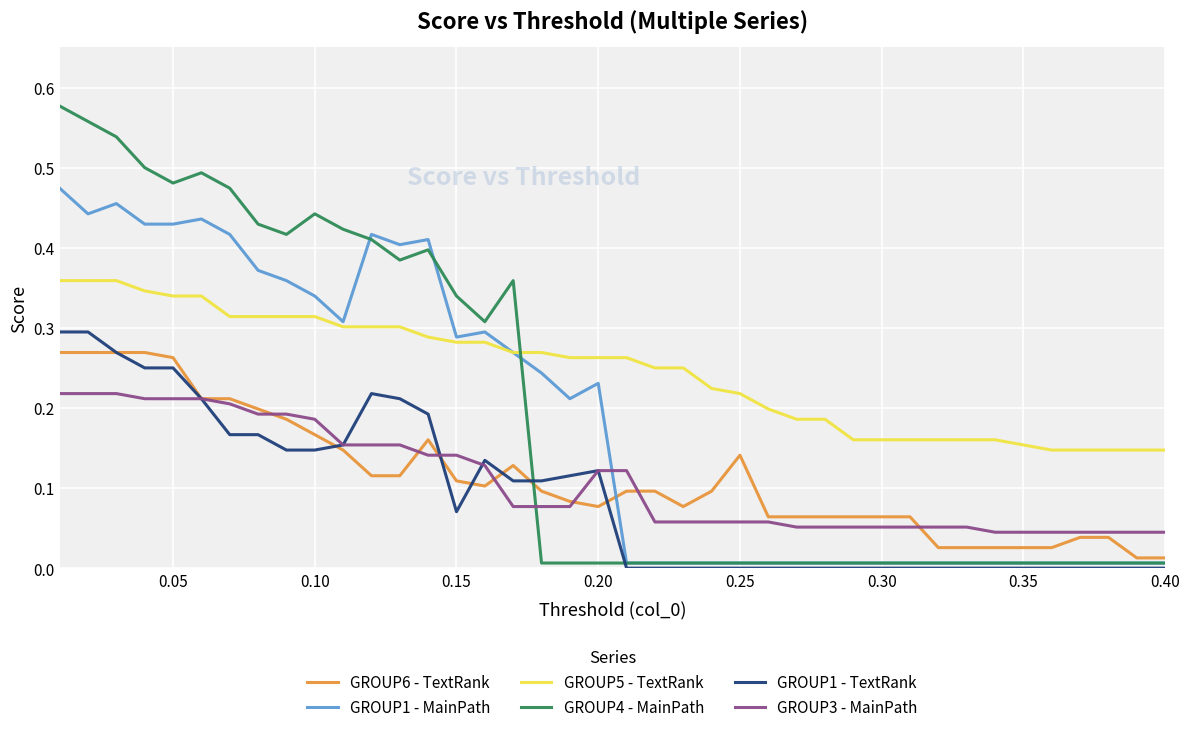

Which series has the largest total across all categories?

GROUP5 - TextRank